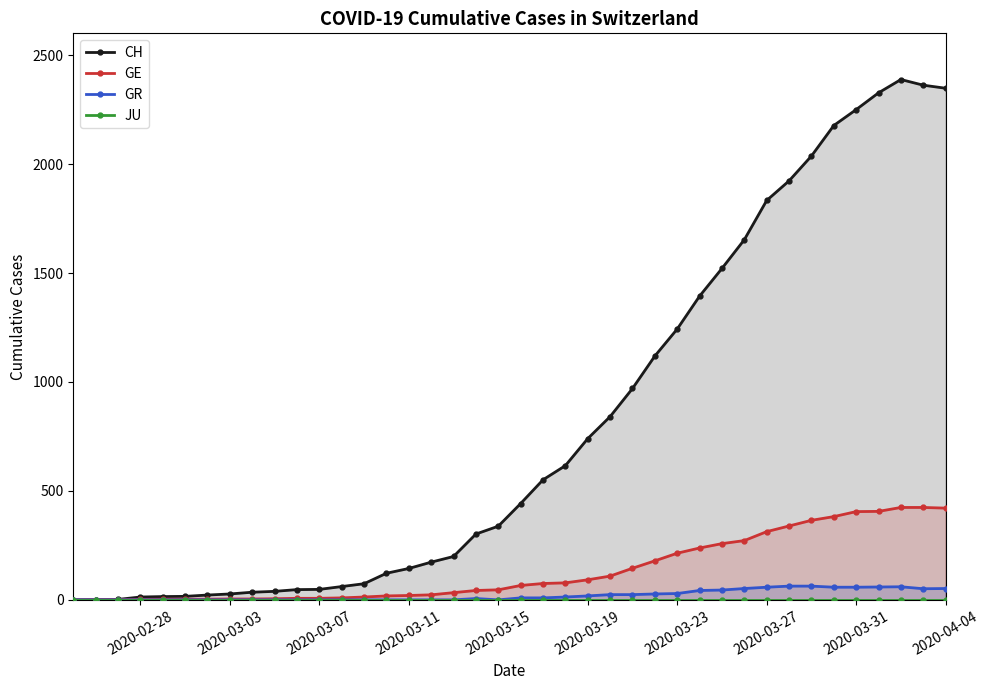

True or false: GE and CH intersect in this chart.

False